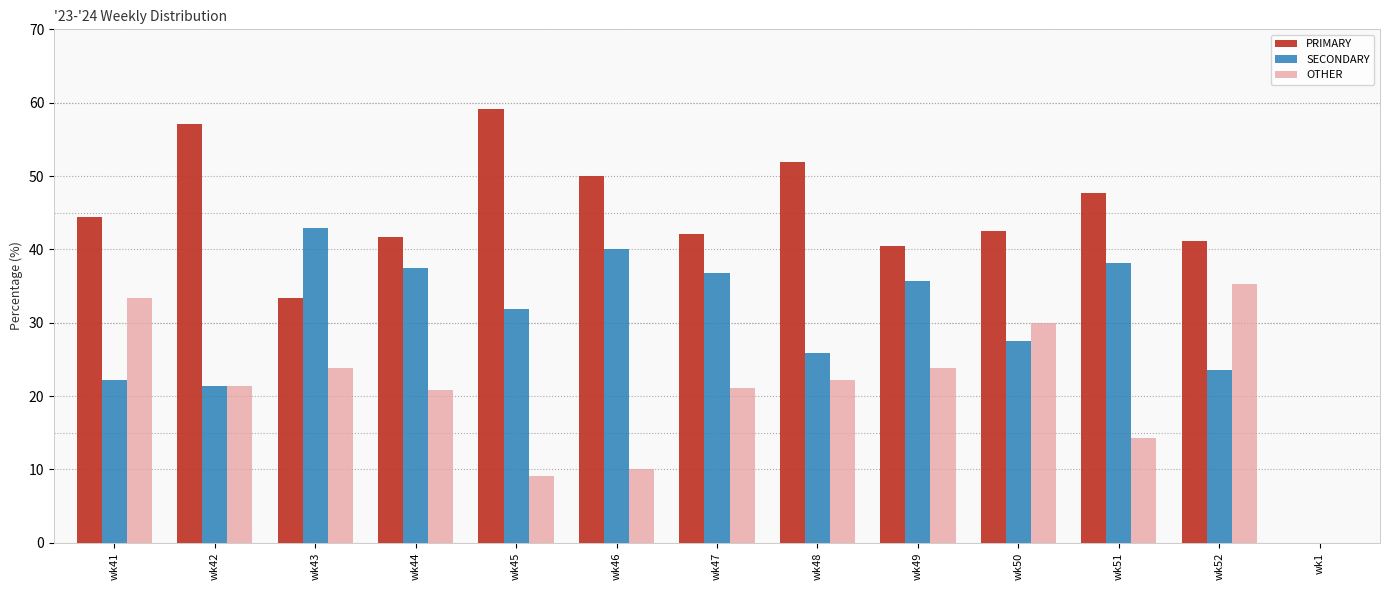

How many series are shown in this chart?

3